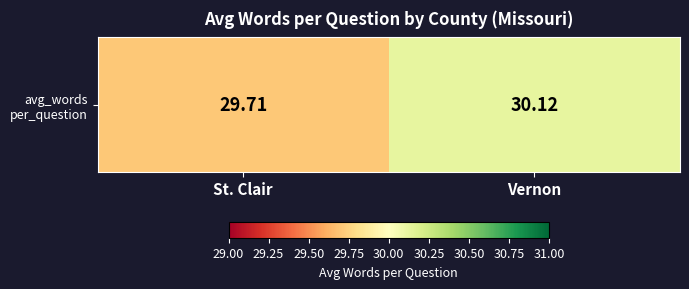

How many distinct data groups are displayed?

1